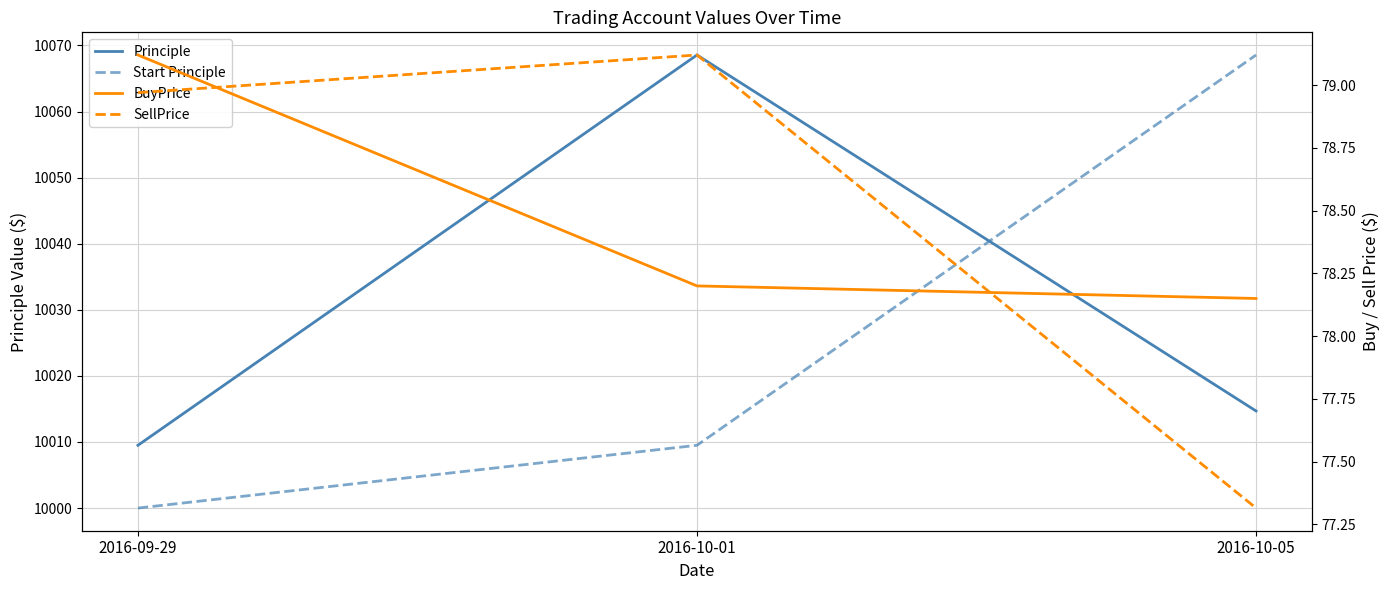

Rank the series at 2016-10-01 from highest to lowest value.

Principle, Start Principle, SellPrice, BuyPrice